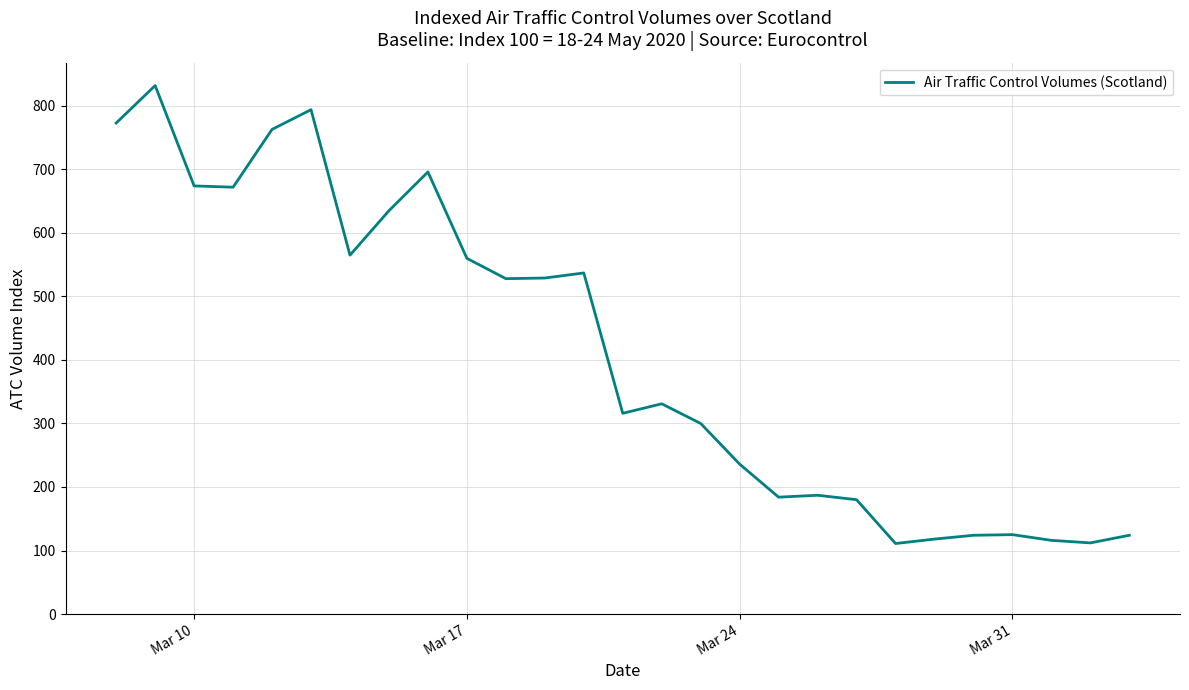

What is the greatest value displayed?

832